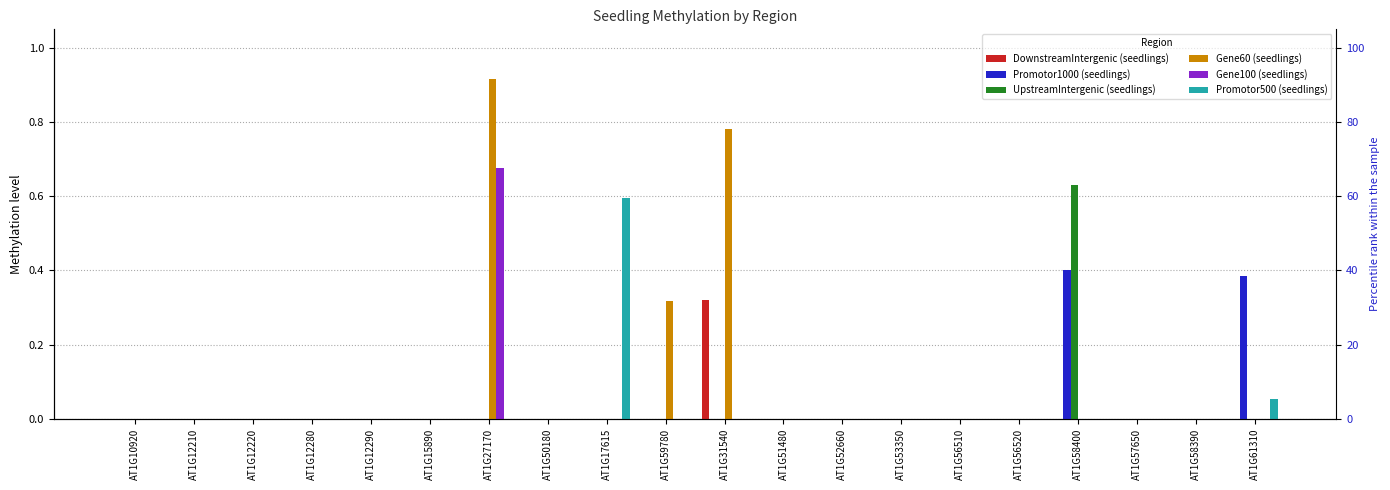

At how many categories does at least one series exceed 0?

6